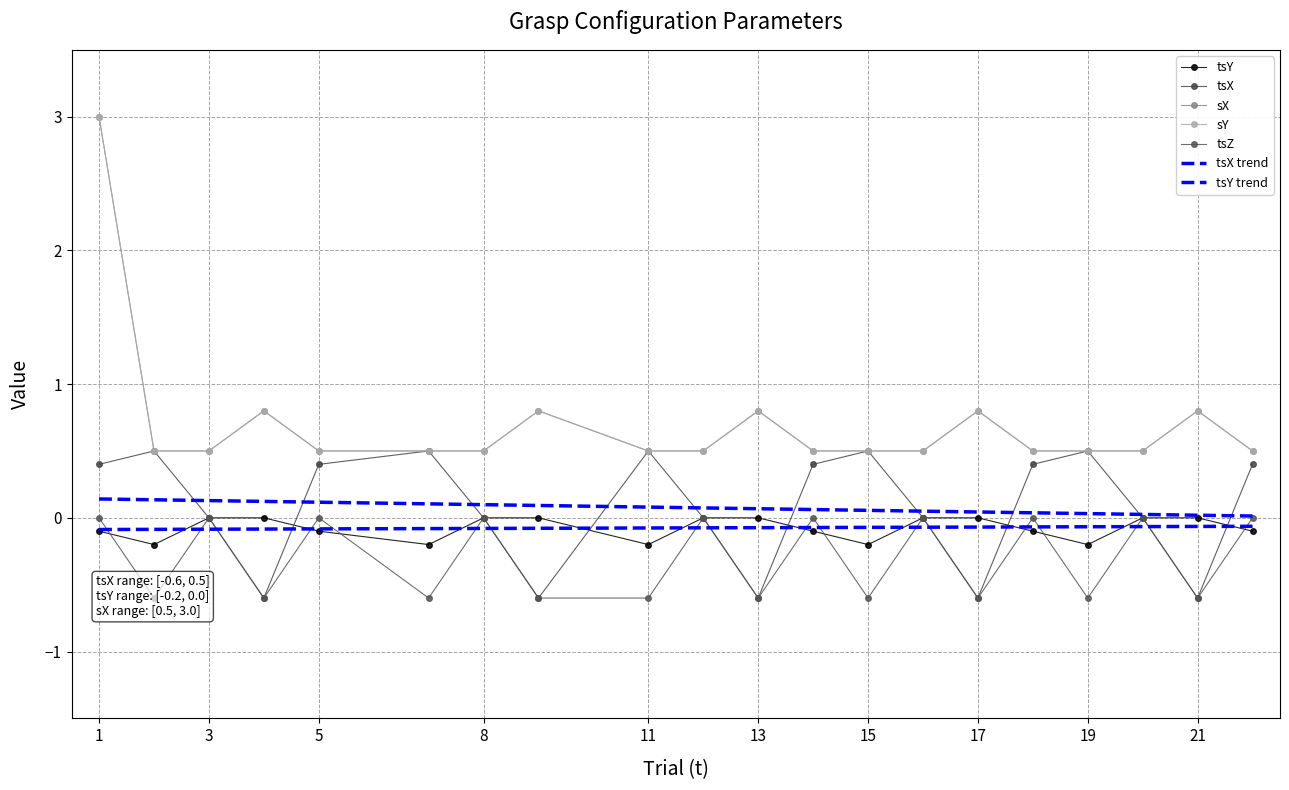

The value of sY at 20 is 0.5. True or false?

True